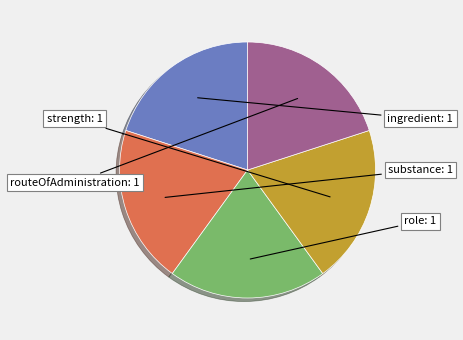

Approximately how many times larger is the value at strength compared to role?

1.0